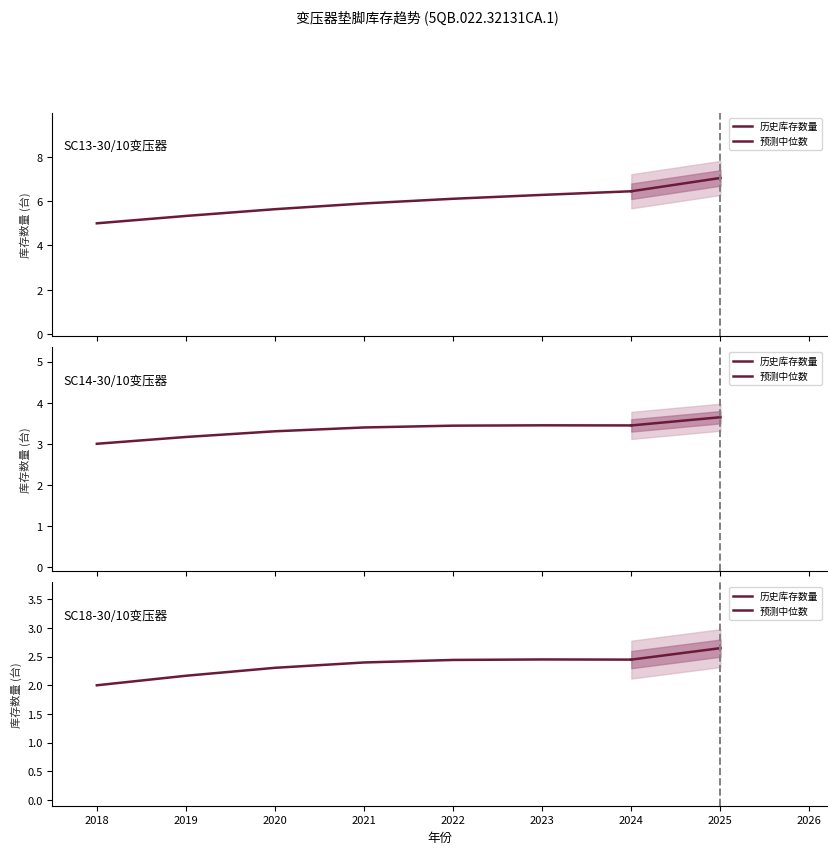

True or false: col_0 has more than 2 interior local peaks.

False